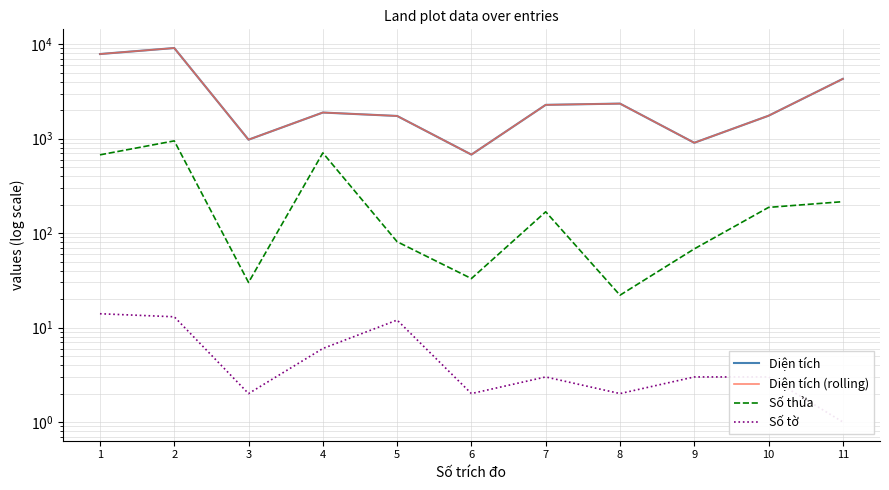

What is the sum of all Số thửa values?

3129.0